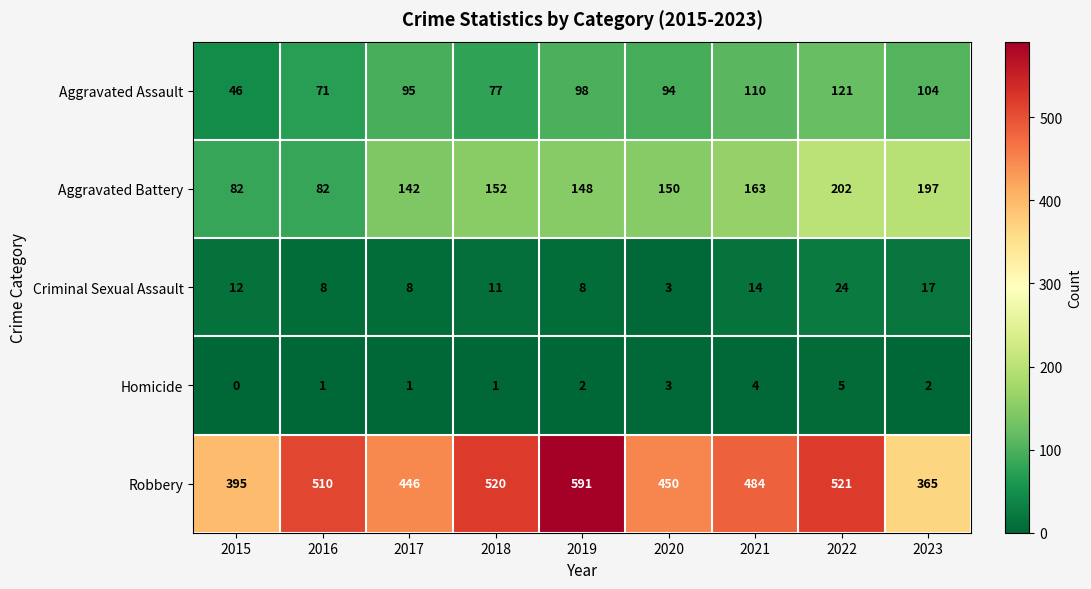

What is the sum of the Homicide values at 2022 and 2016?

6